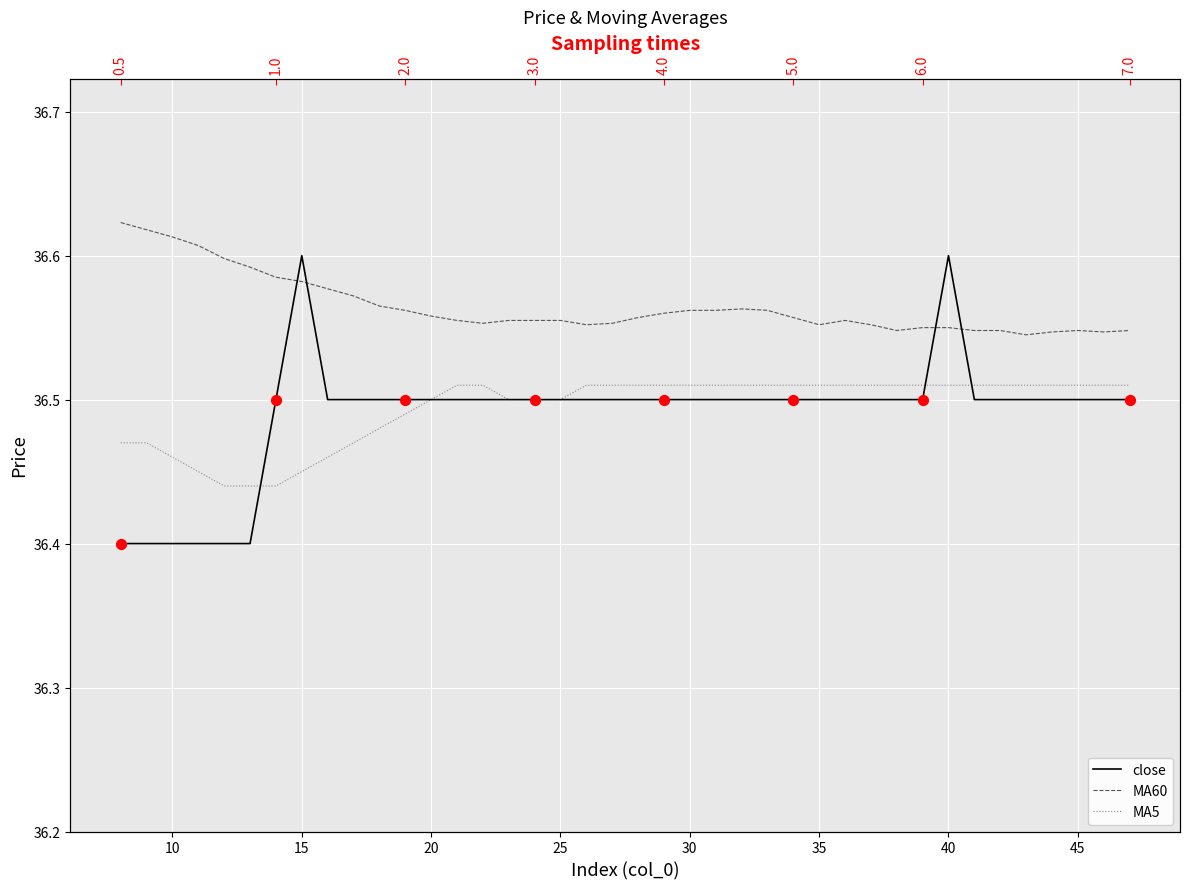

Which series reaches the minimum Y coordinate?

close